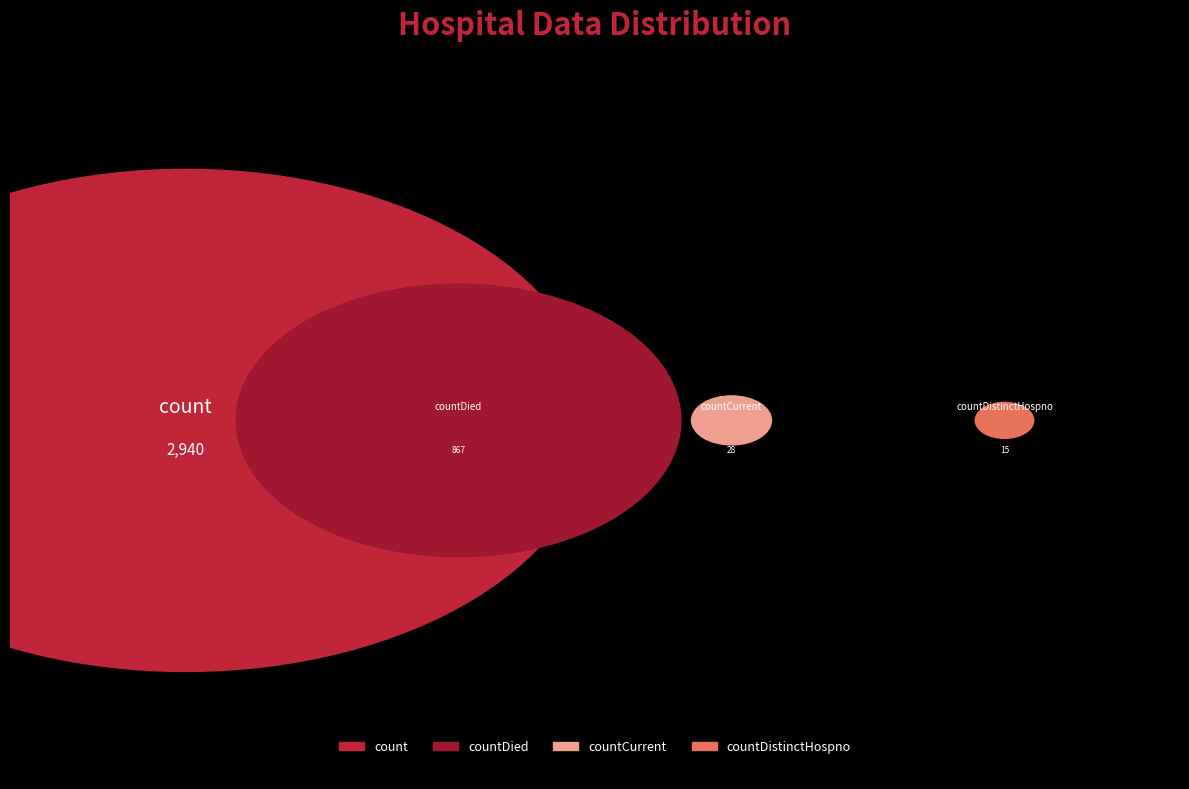

Is there any slice that represents more than half of the pie?

Yes